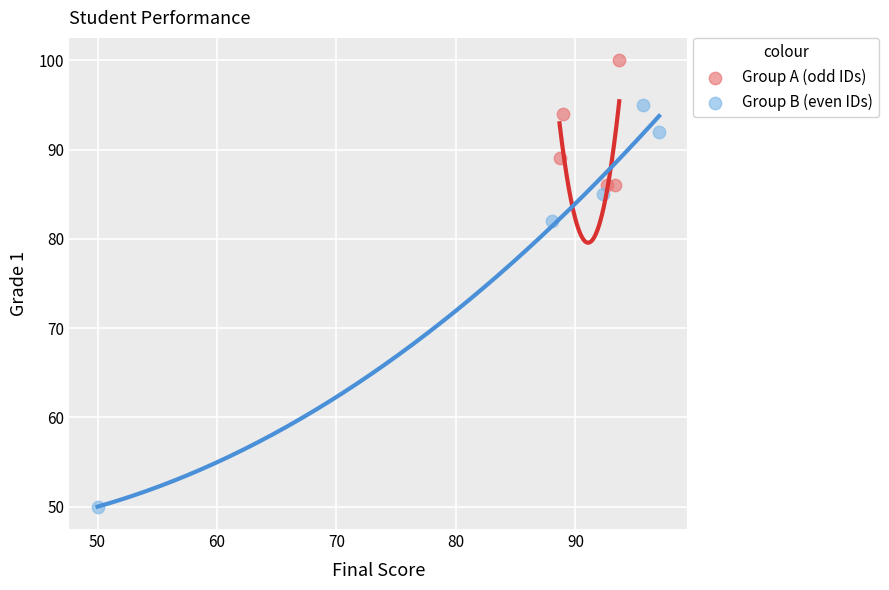

Which series has the widest spread of Y values?

Group B (even IDs)